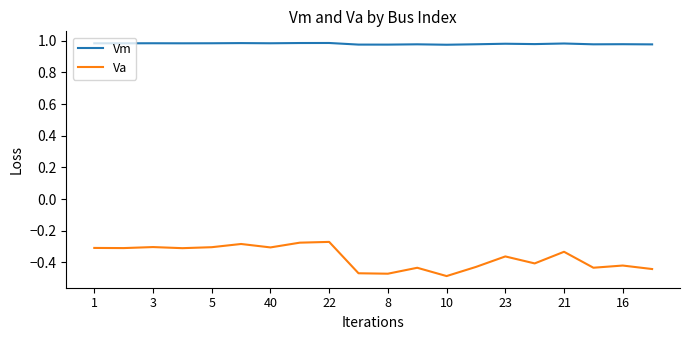

What is the sum of all Va values?

-7.4